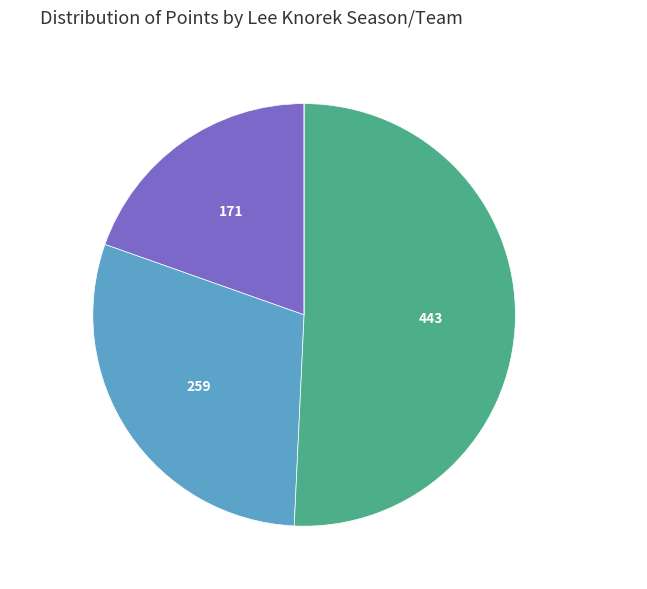

Between NYK 1947-1948 and NYK 1946-1947, which is larger?

NYK 1947-1948